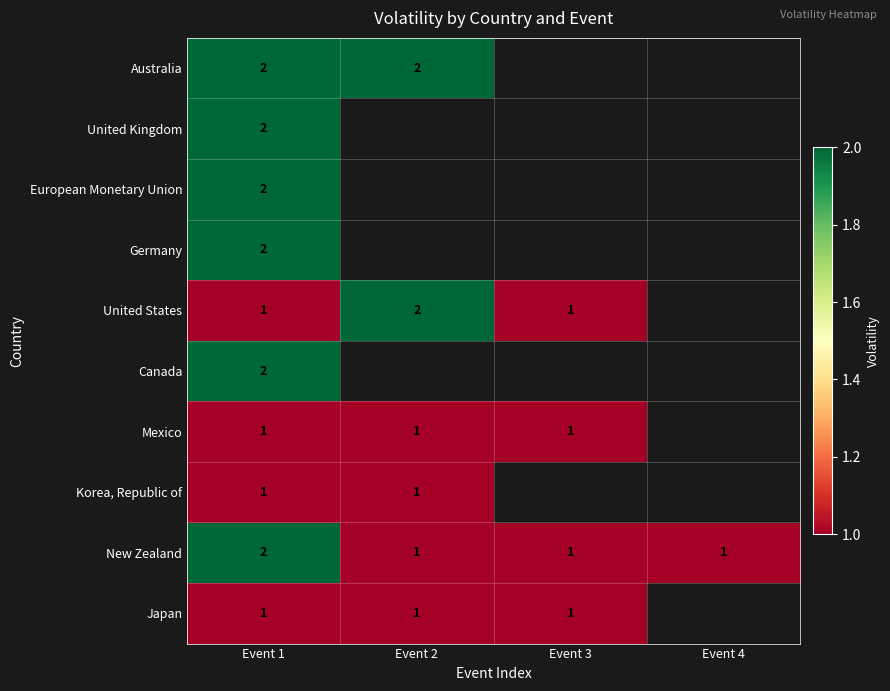

Which has a higher value, Event 4 or Event 1?

Event 1